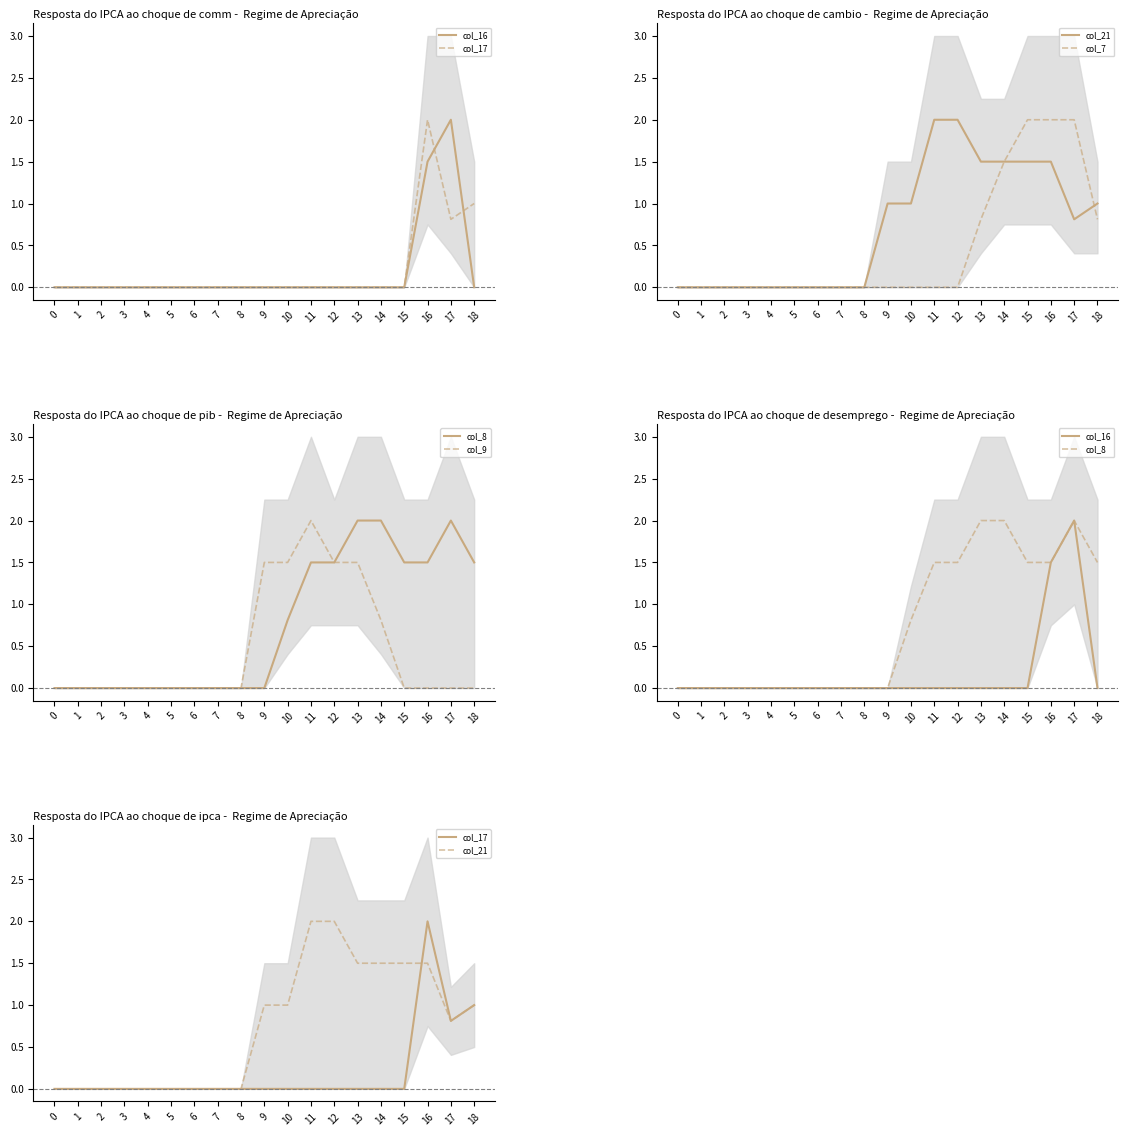

At which category is the sum across all series the highest?

16